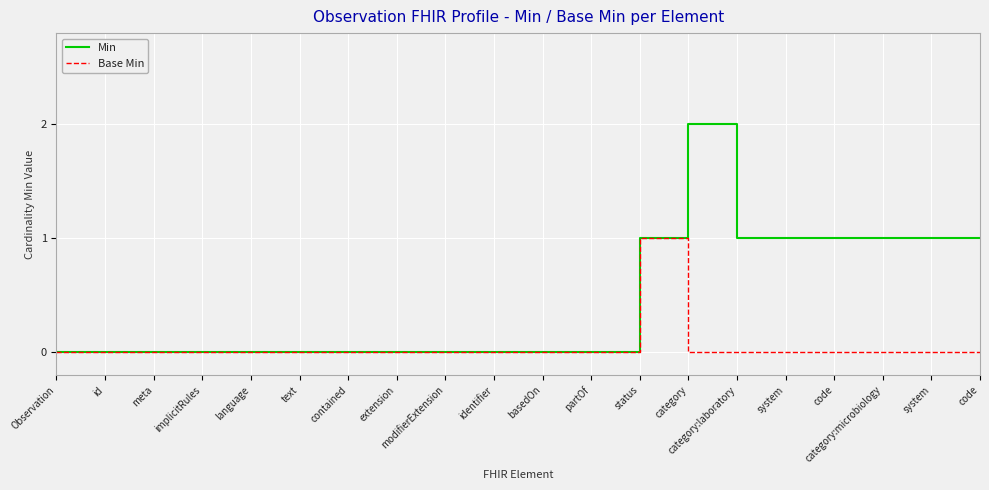

How many lines are shown in the chart?

2